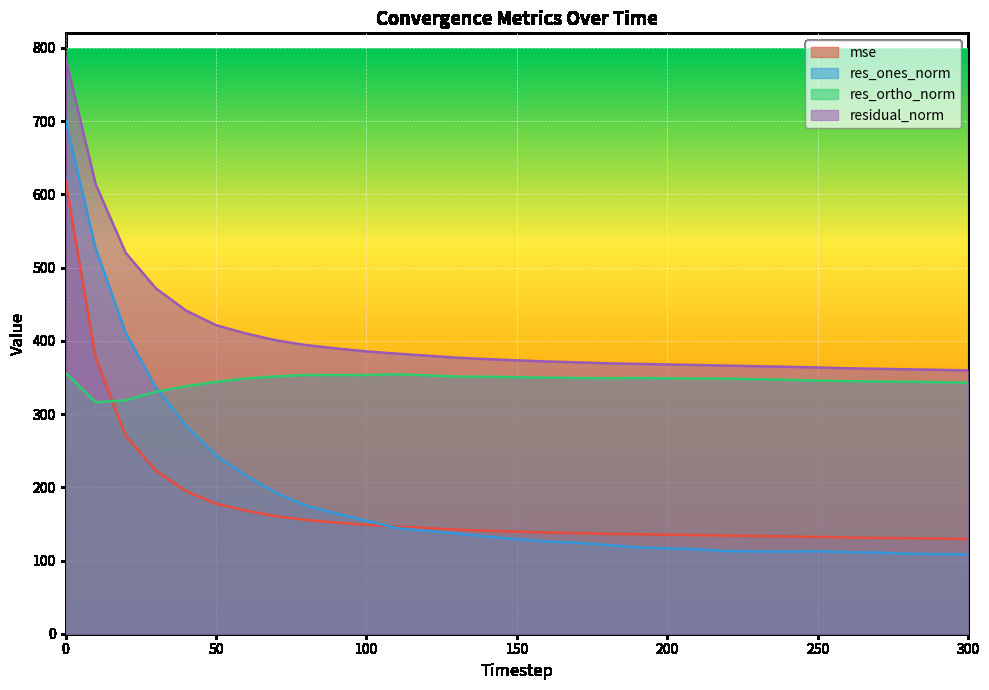

How many distinct data groups are displayed?

4